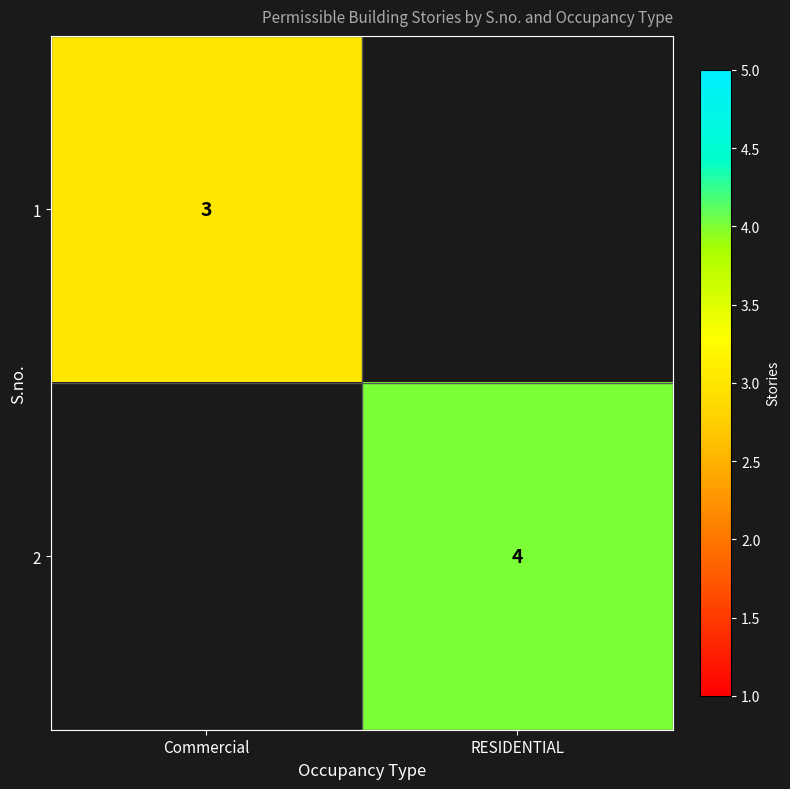

The value of 2 at RESIDENTIAL is 2. True or false?

False